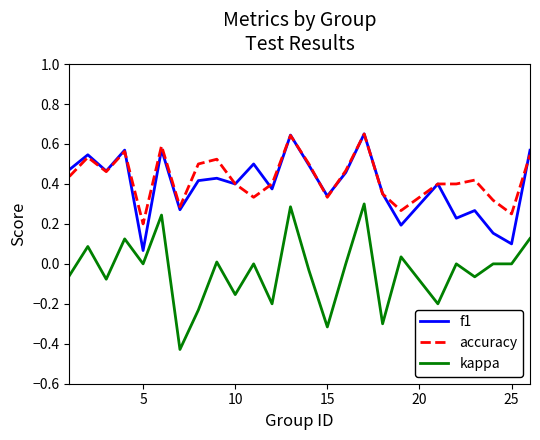

Which series has the widest spread of values?

kappa